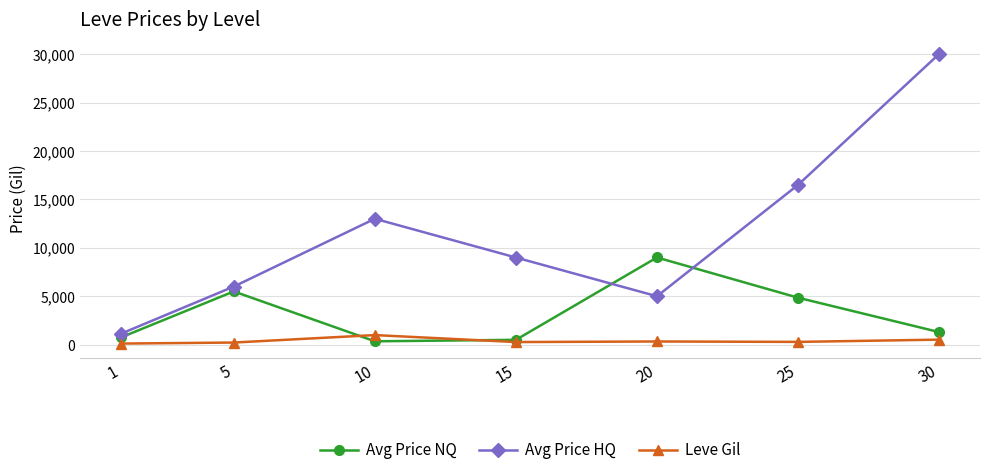

What value does the Avg Price HQ series have at 10?

13002.0